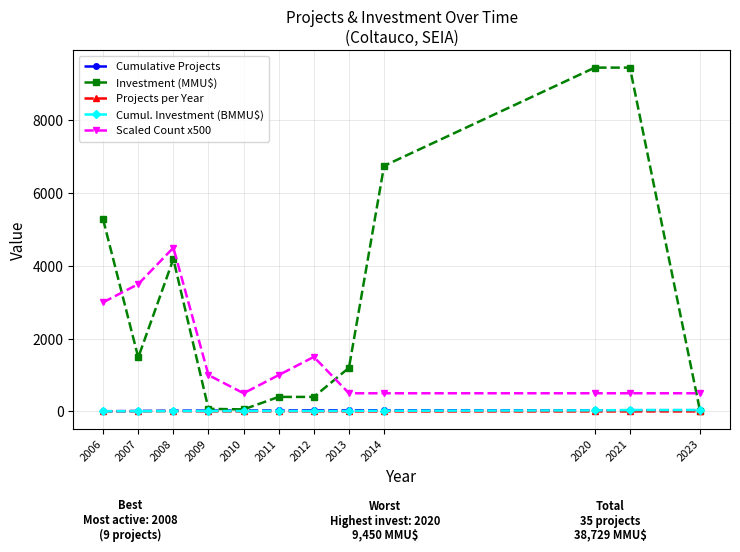

True or false: Investment (MMU$) has a value of 9450.0 at 2021.

True